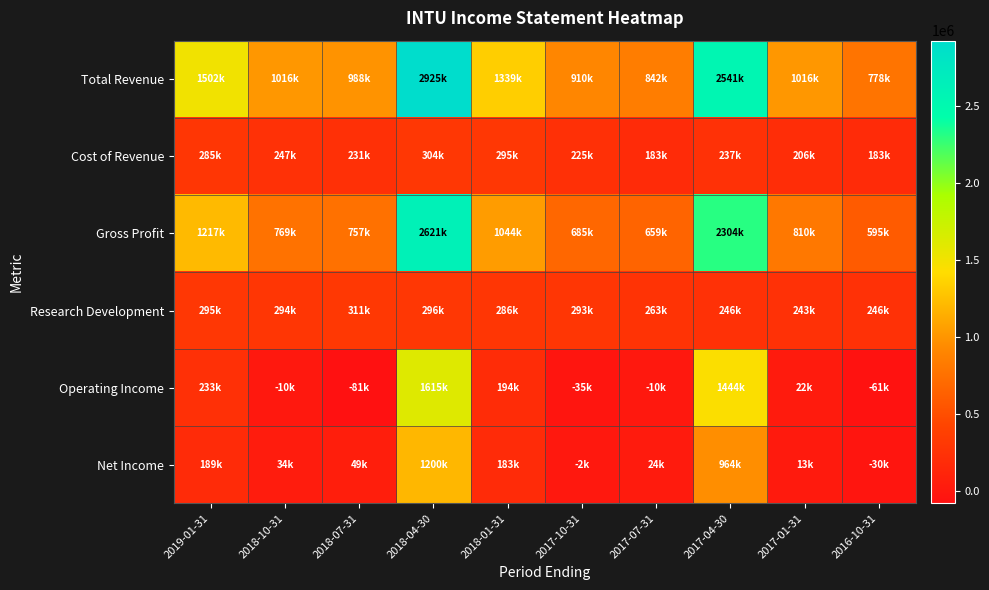

How many data points does each series have?

10